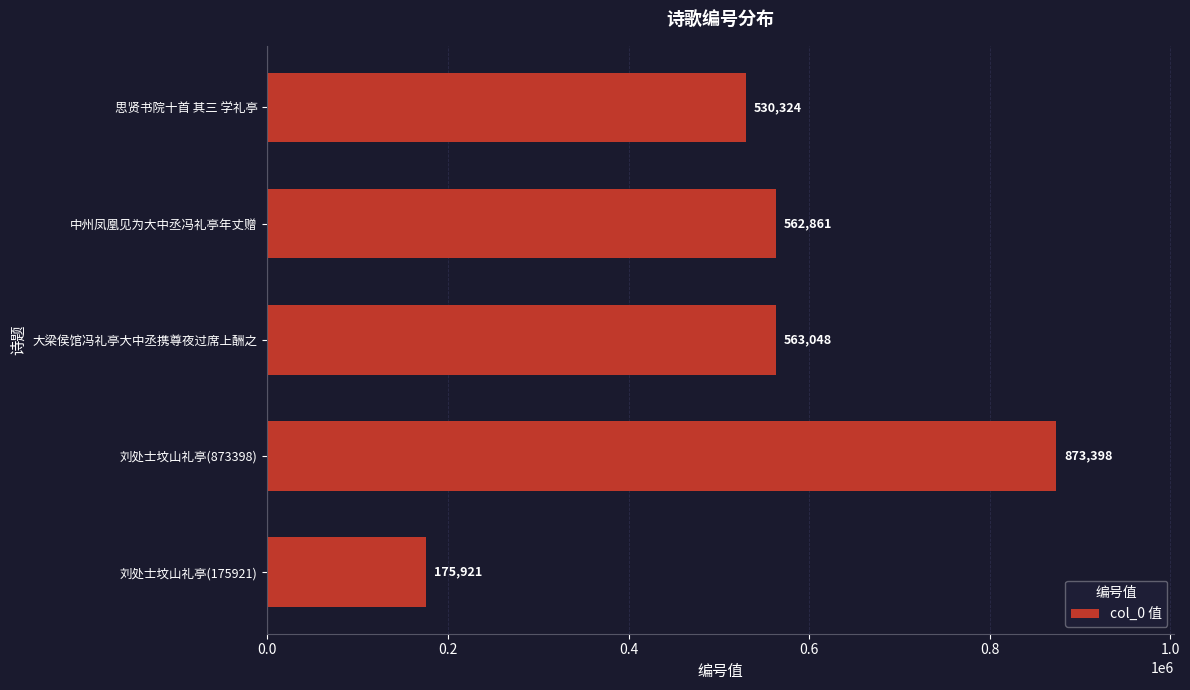

The chart shows a value of 991538 at 大梁侯馆冯礼亭大中丞携尊夜过席上酬之. True or false?

False